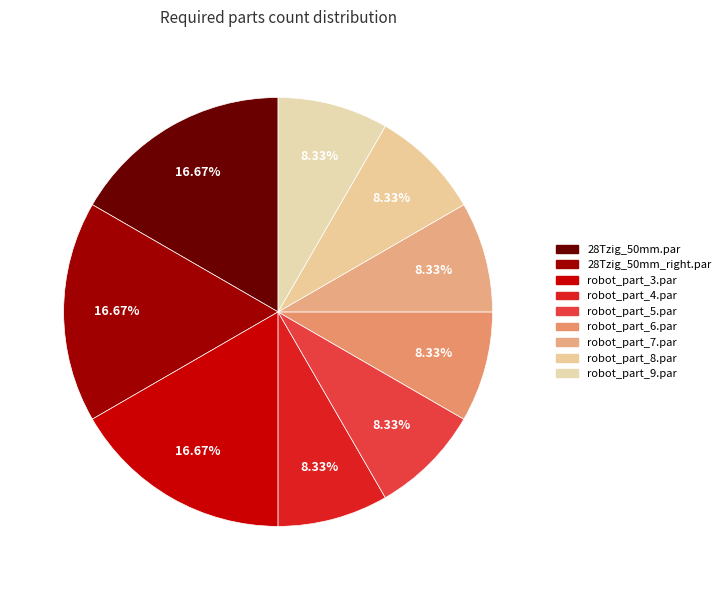

How many segments does this pie chart have?

9